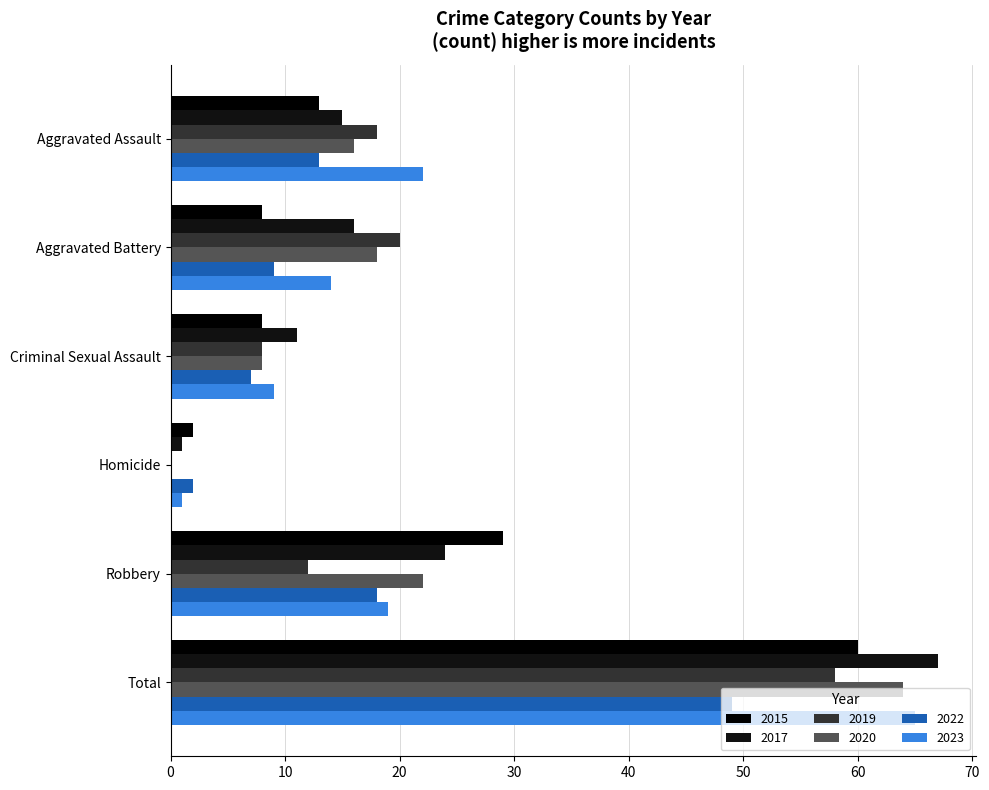

How many categories are shown in the chart?

6